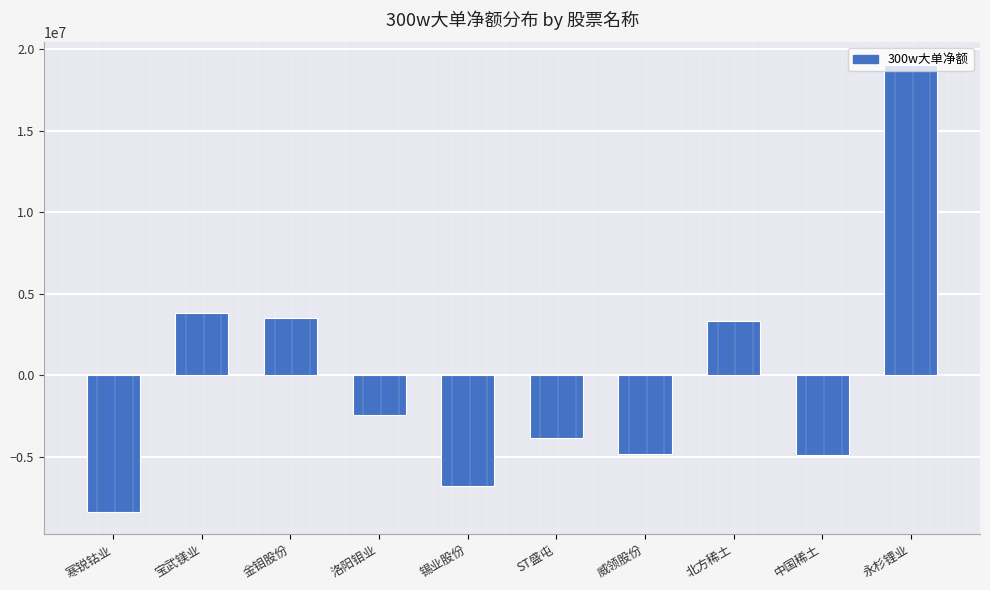

What is the sum of all values?

-1394634